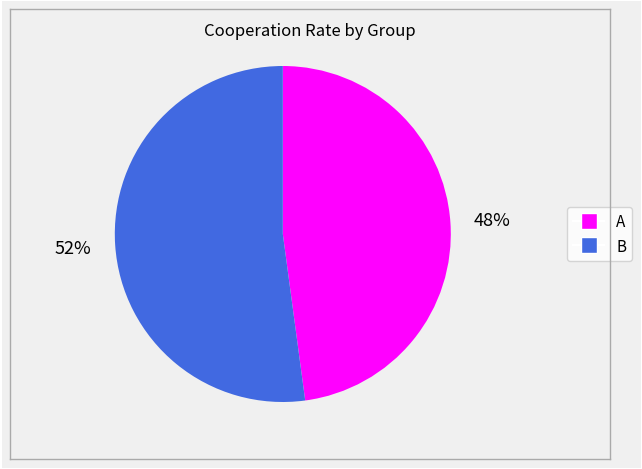

Count the number of slices in the pie.

2